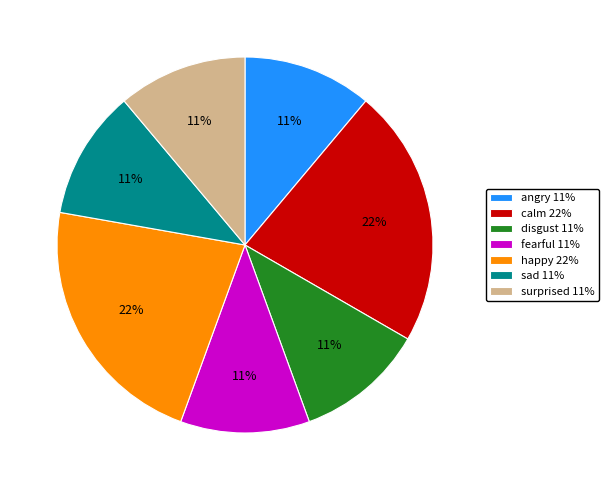

True or false: calm accounts for 22% of the total.

True